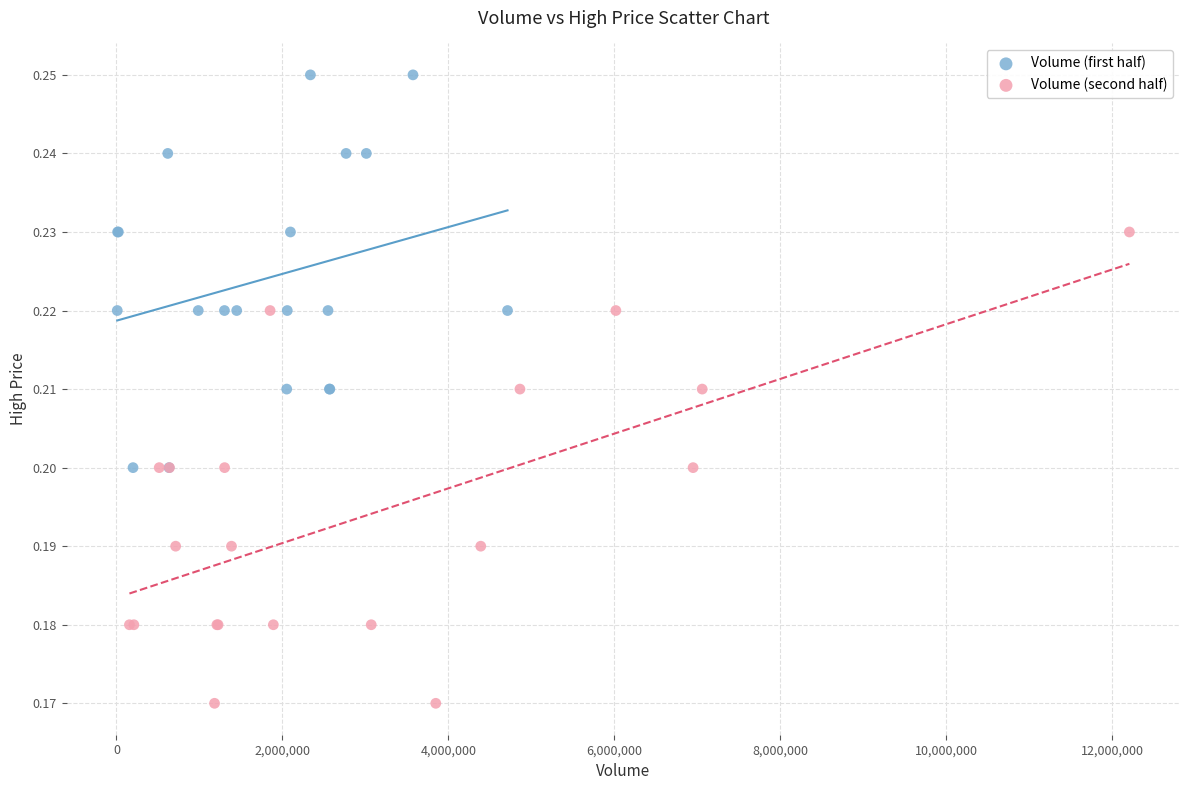

Which series has the largest Y range (max minus min)?

Volume (second half)